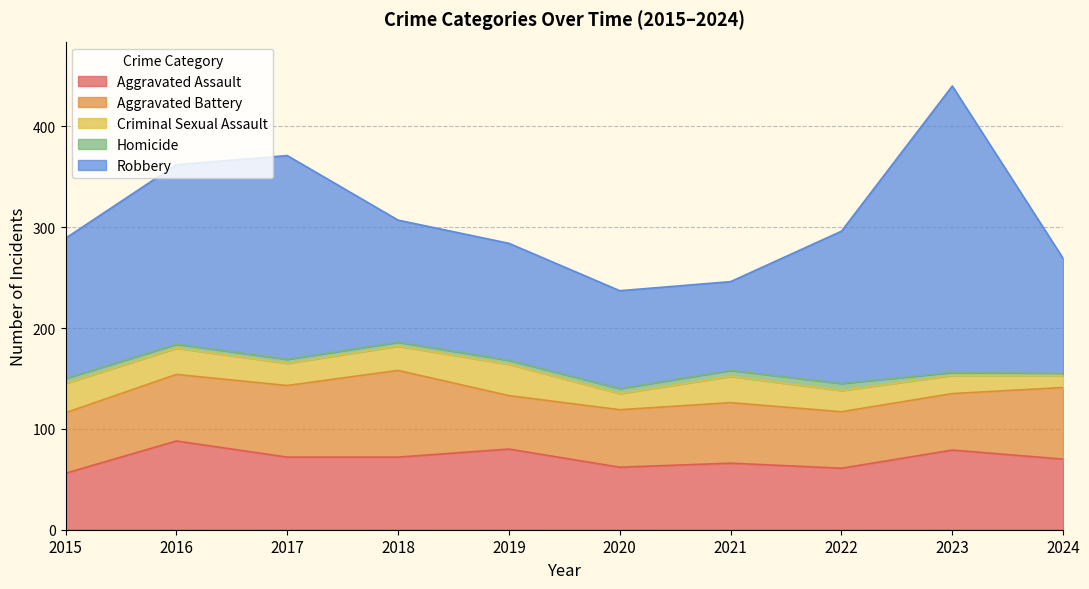

Where is the first local maximum for Aggravated Assault?

2016